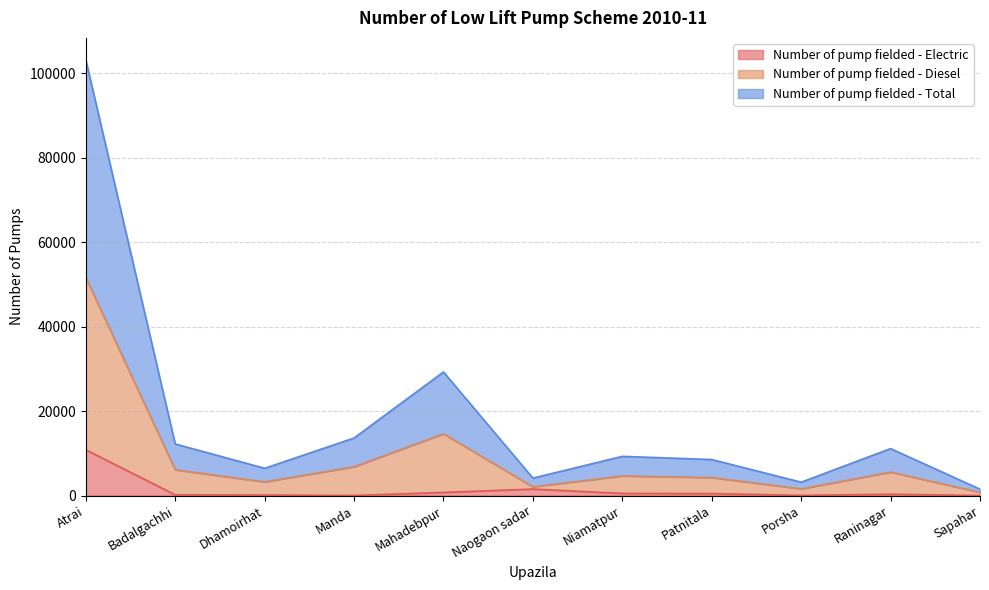

Which series changed the most between Dhamoirhat and Mahadebpur?

Number of pump fielded - Total